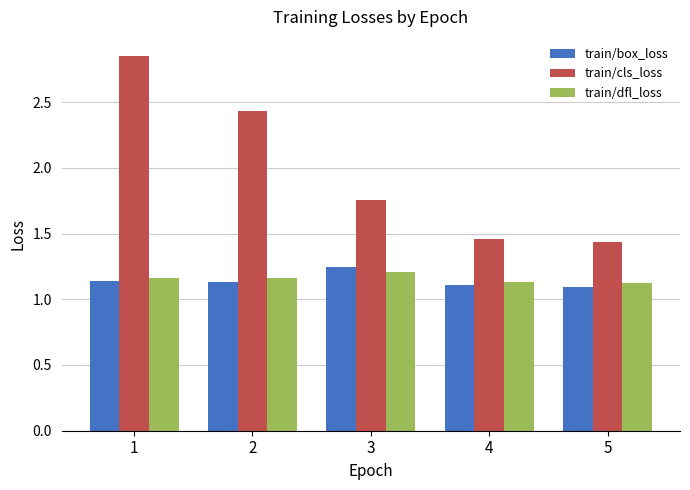

What is the difference between the maximum and minimum values in the train/box_loss series?

0.2